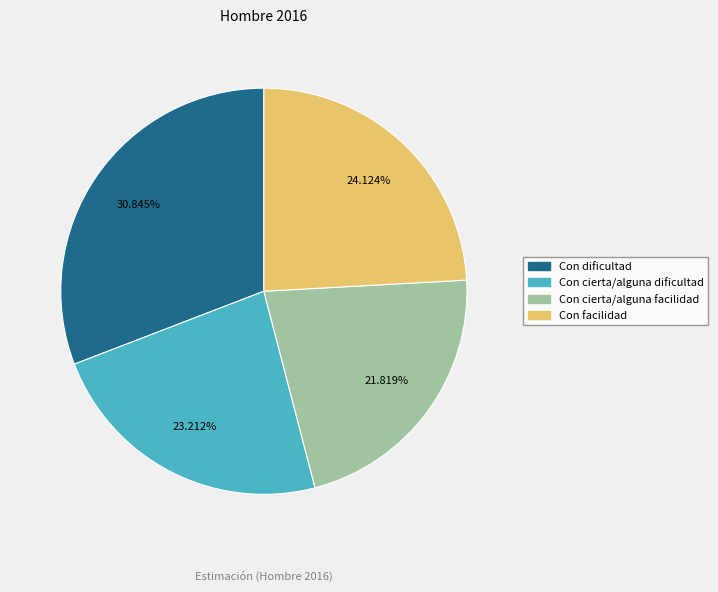

True or false: Con facilidad accounts for 24% of the total.

True